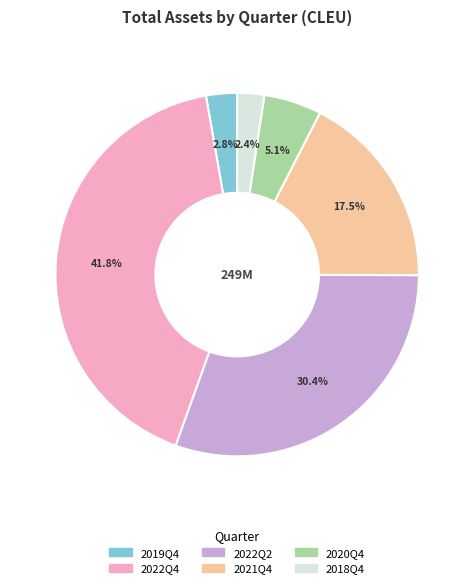

Is it true that 2018Q4 is 15% of the pie?

False